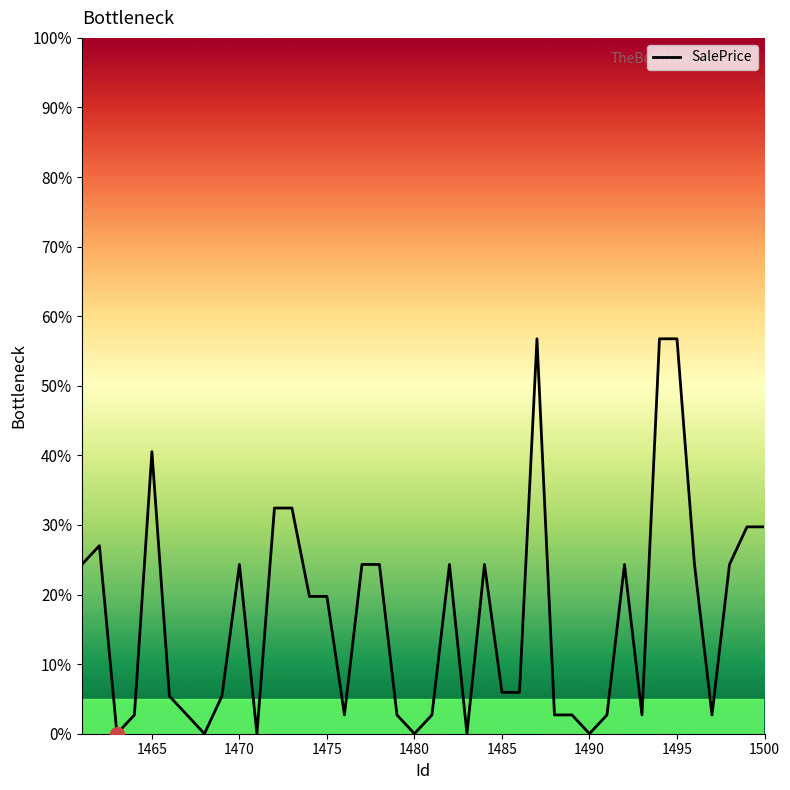

True or false: the data has more than 2 interior local peaks.

True